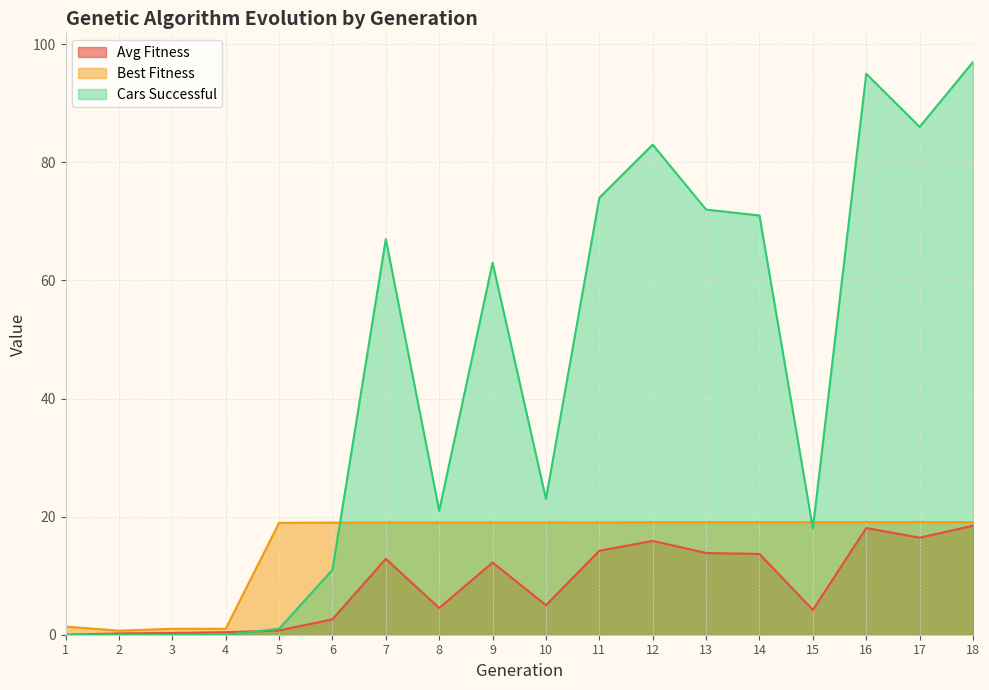

What is the difference between the highest and lowest values at 16?

76.9